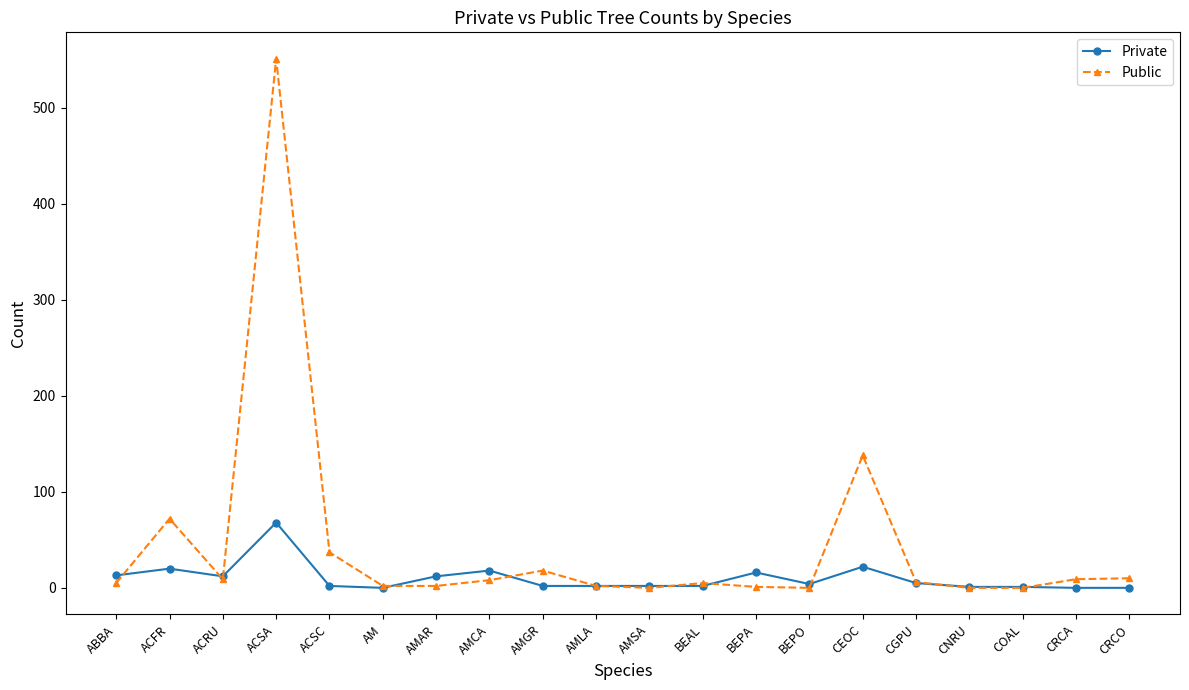

List the series in order of their overall mean, lowest first.

Private, Public